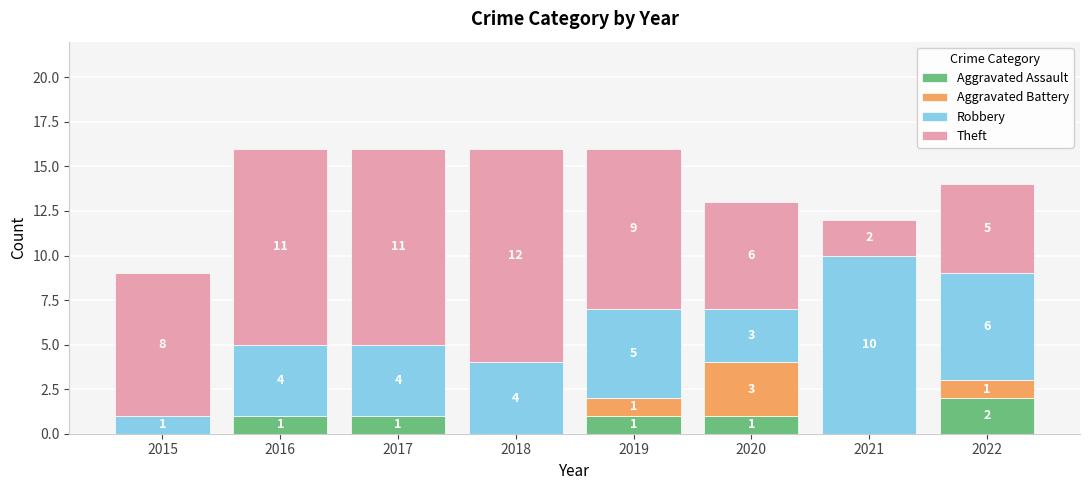

Reading right to left, list the values for the Aggravated Assault series.

2022=2	2021=0	2020=1	2019=1	2018=0	2017=1	2016=1	2015=0